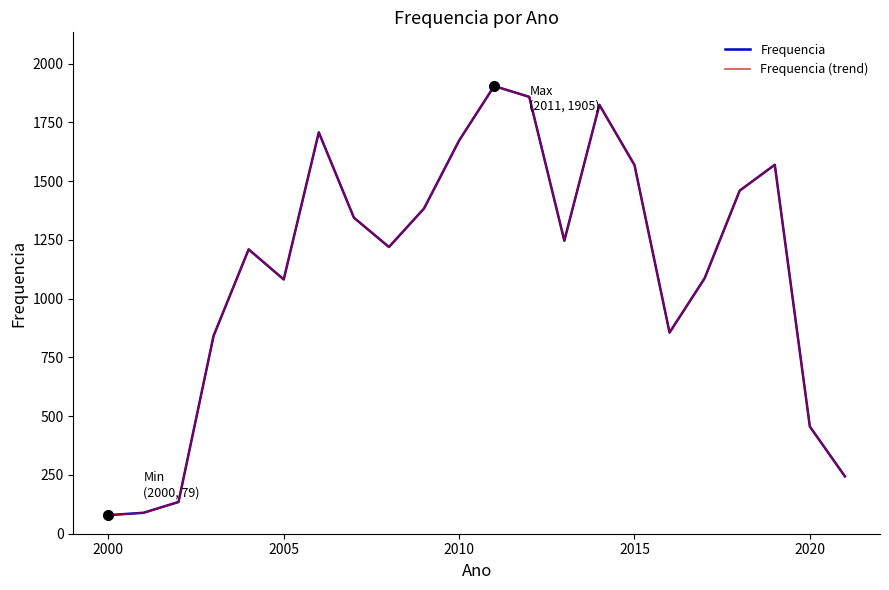

True or false: Frequencia (trend) and Frequencia cross at least once.

False